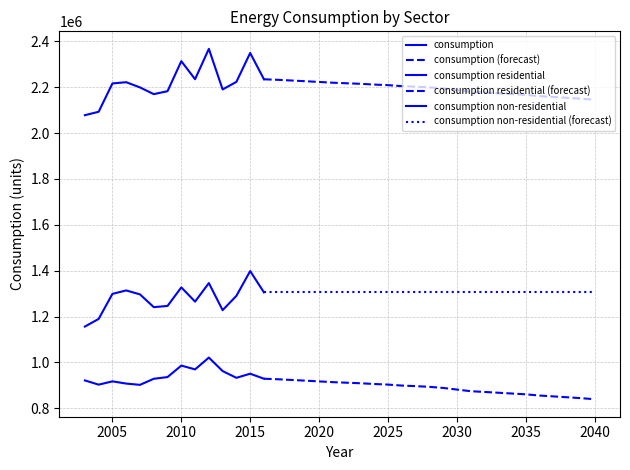

The consumption series shows 892364 at 2030. True or false?

False